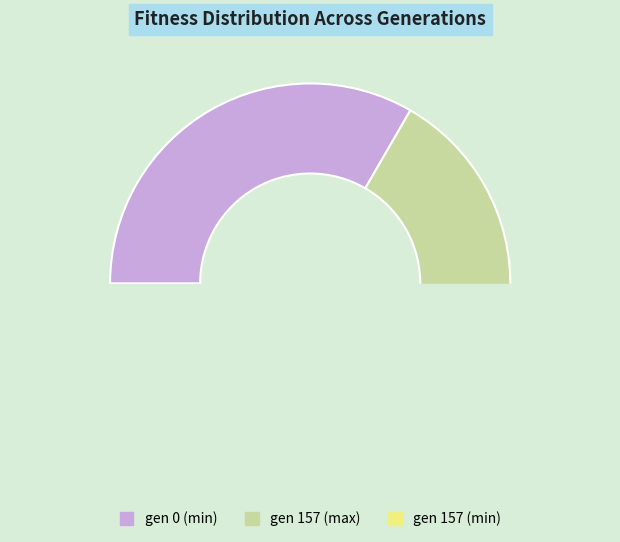

Count the number of slices in the pie.

3